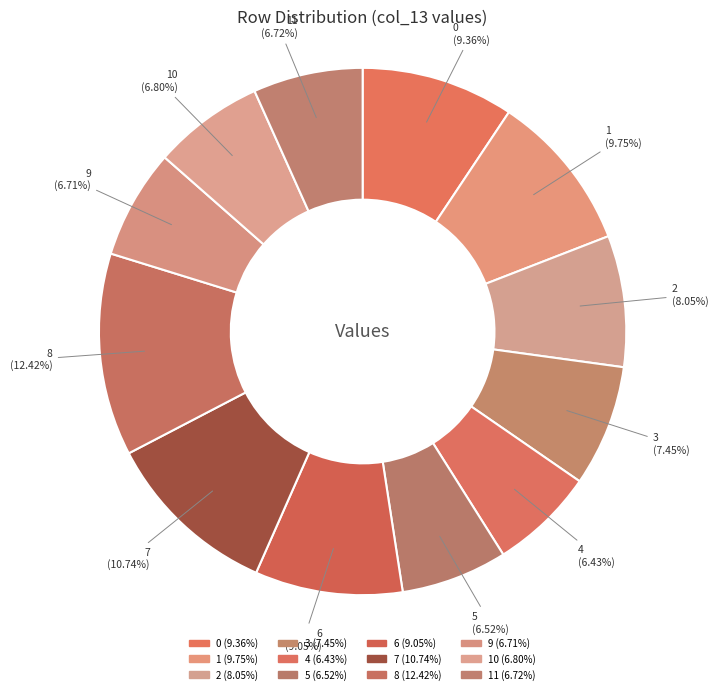

How many slices are in this pie chart?

12